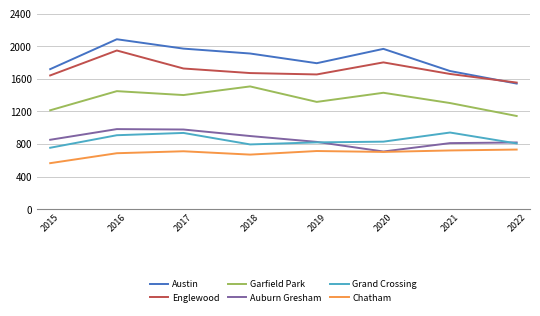

Which series has the largest total across all categories?

Austin